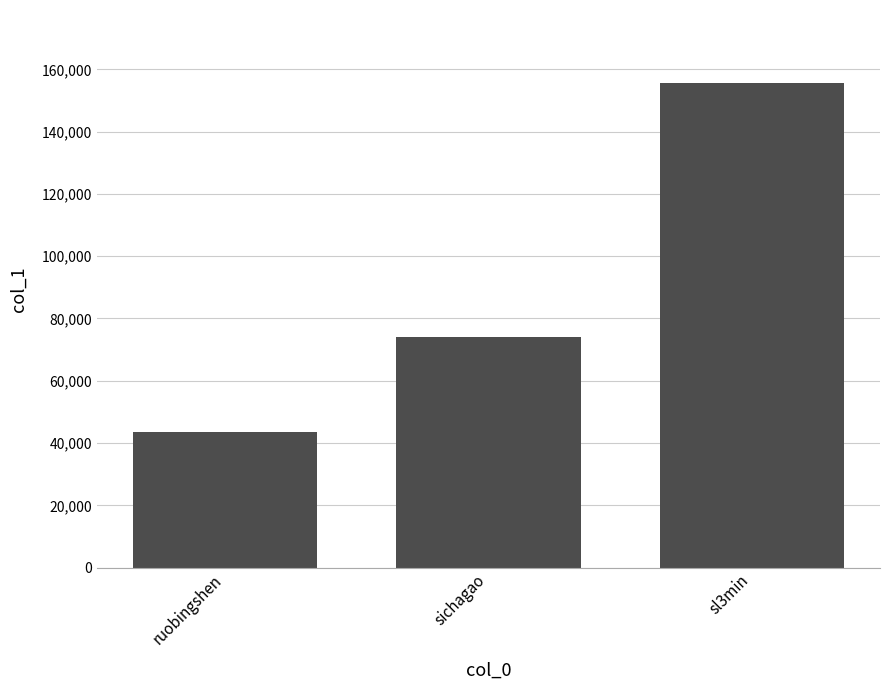

Reading left to right, what are all the values shown in this chart?

43688	74072	155717